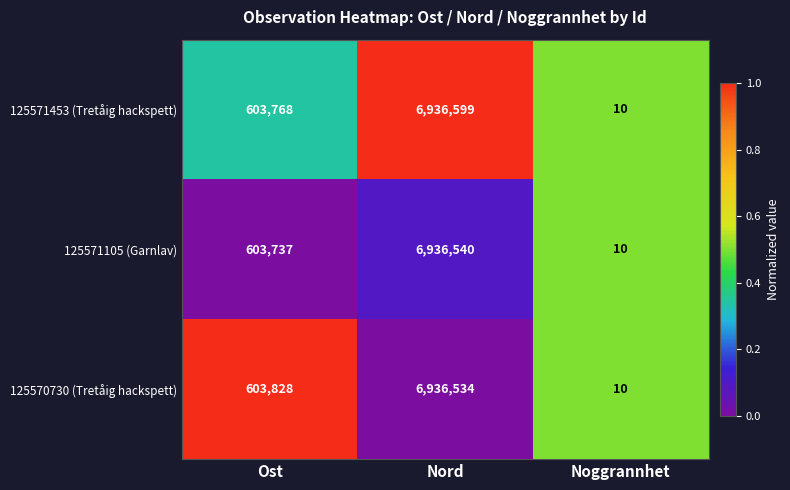

Is it true that 125571105 (Garnlav) equals 6936540 at Nord?

True